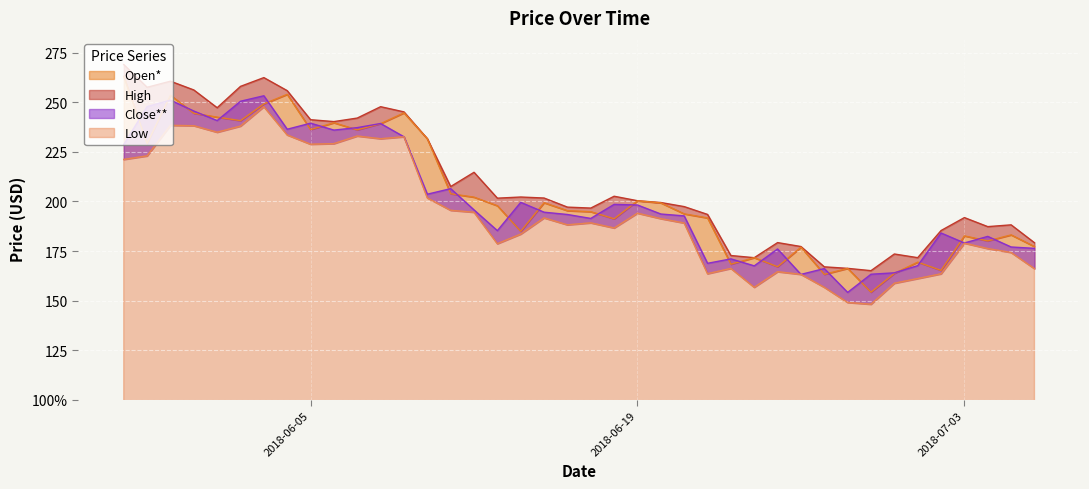

What is the sum of the Open* values at 2018-06-28 and 2018-05-28?

429.4